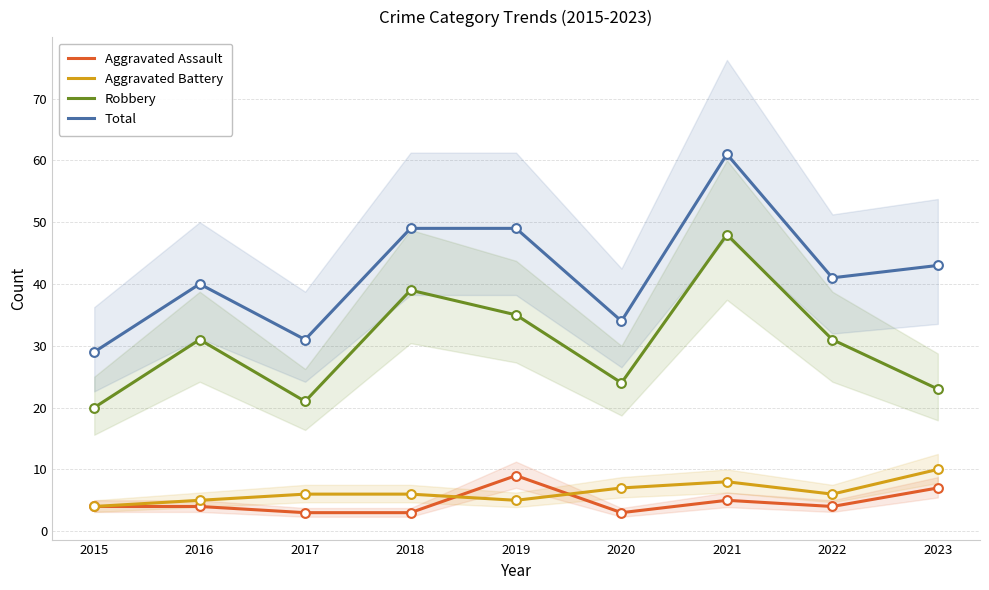

Is the value of Aggravated Battery at 2021 greater than the value of Total at 2017?

No